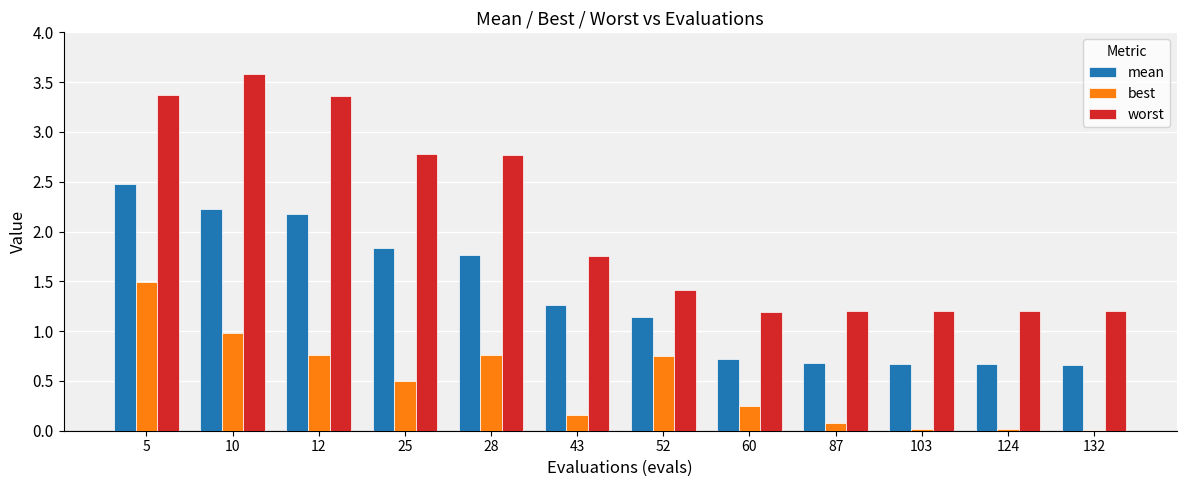

Which series changed the most between 5 and 25?

best